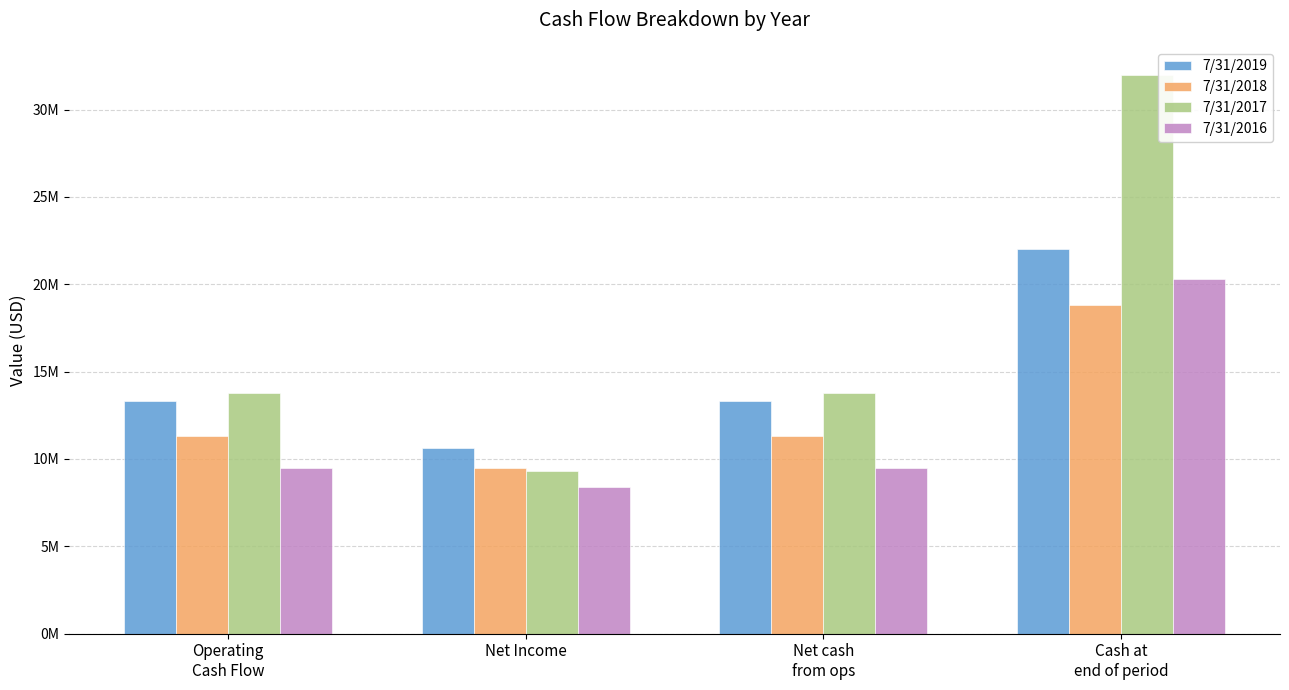

The value of 7/31/2018 at Operating
Cash Flow is 7125597. True or false?

False